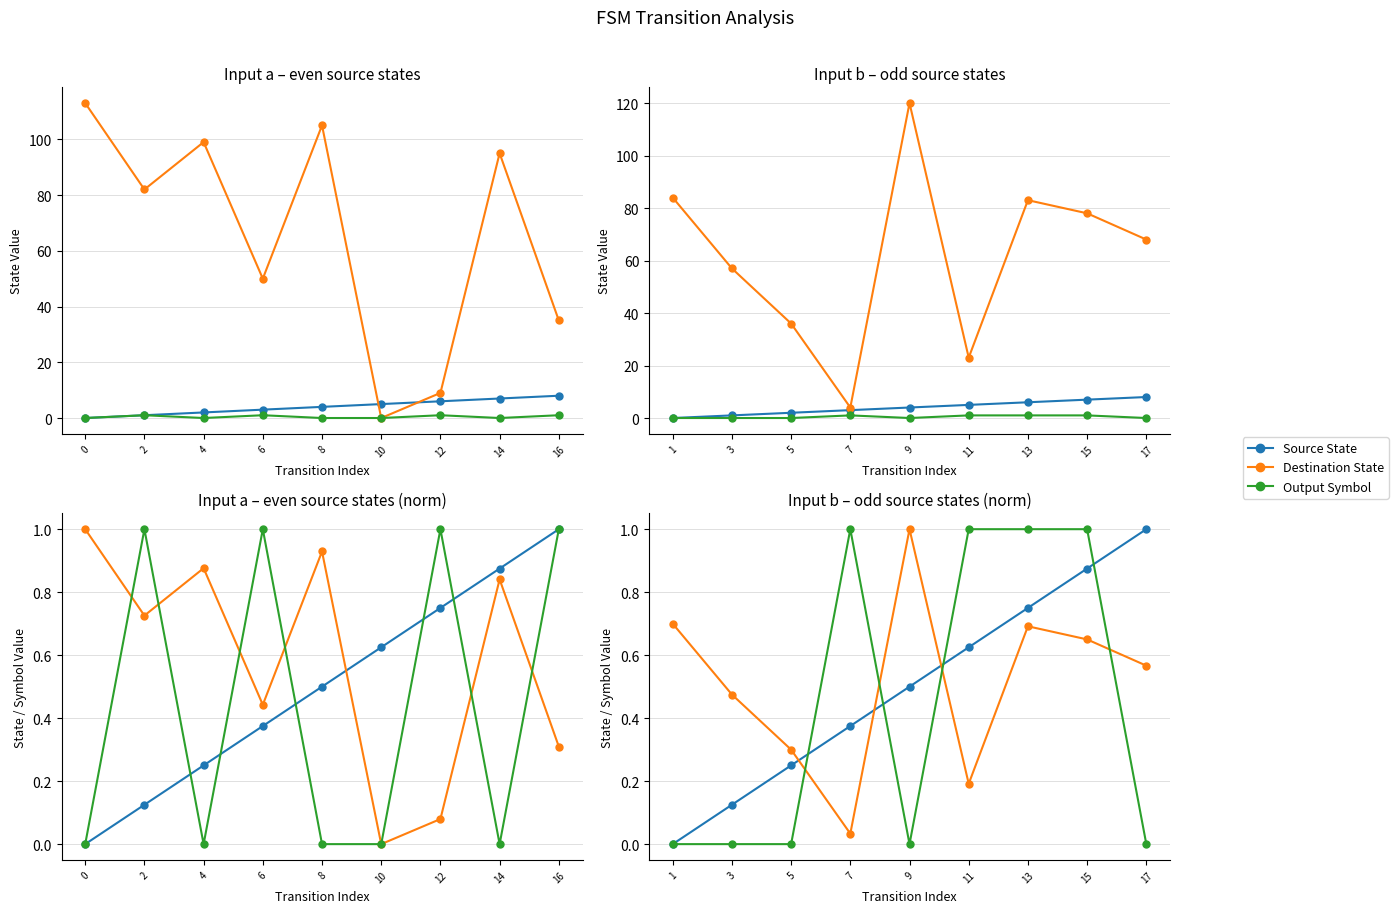

Between 15 and 3, which is larger?

15